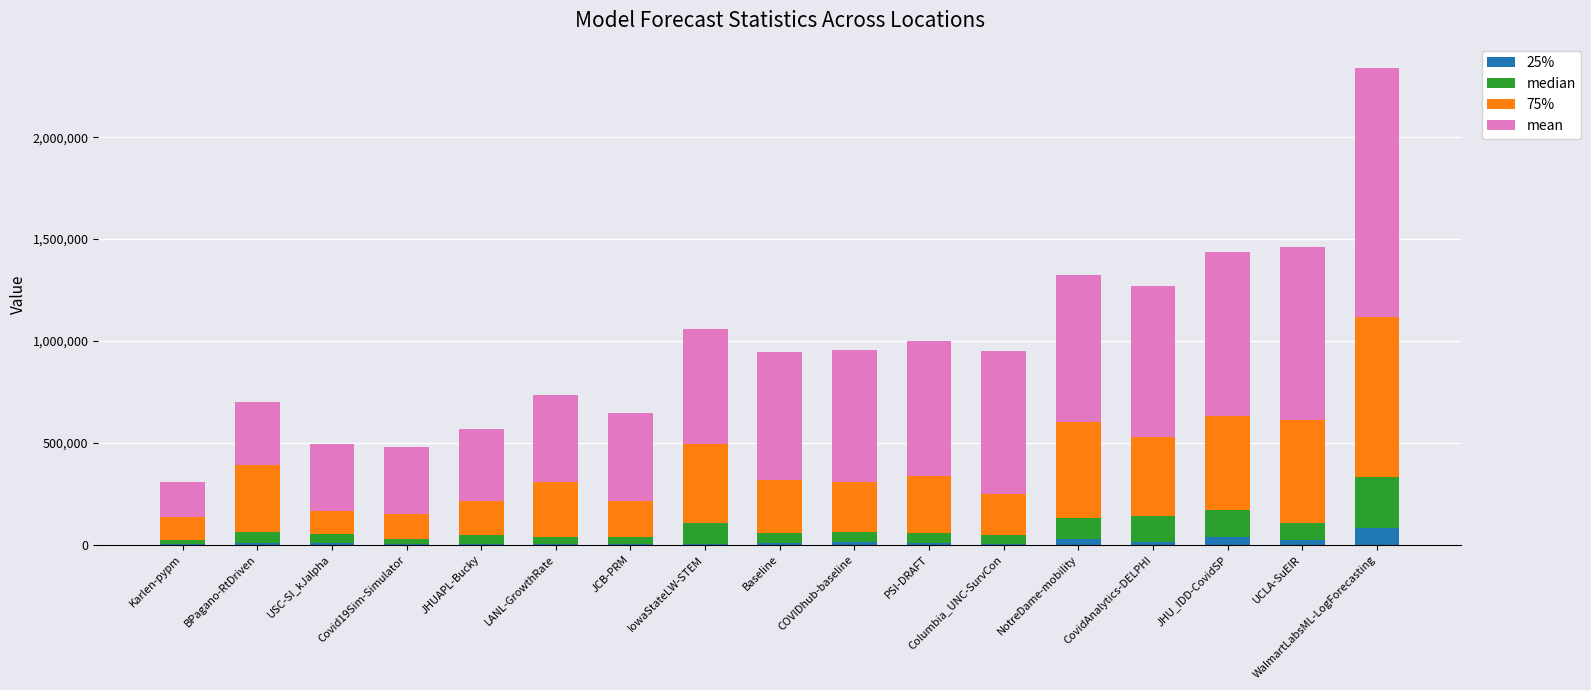

At which category is the sum across all series the highest?

WalmartLabsML-LogForecasting